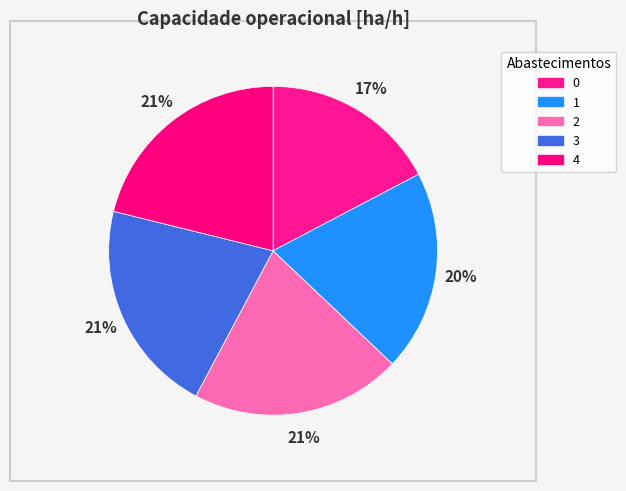

To the nearest percent, what is the difference between the largest and smallest slice percentages?

4%